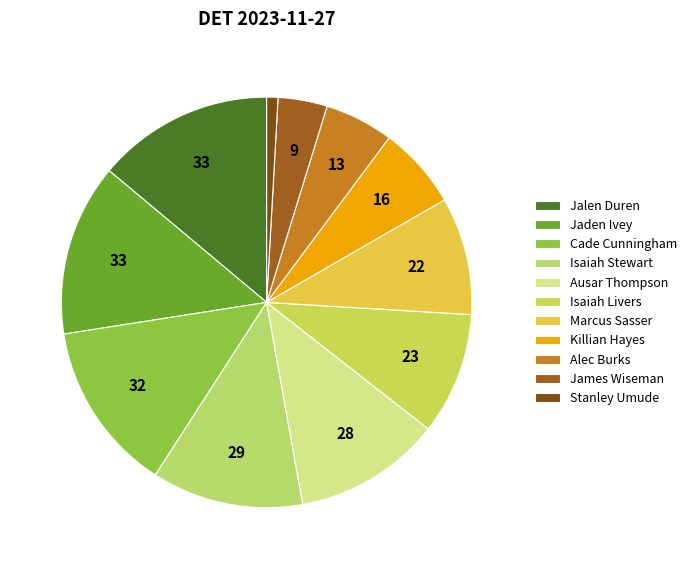

Does any single category account for the majority?

No